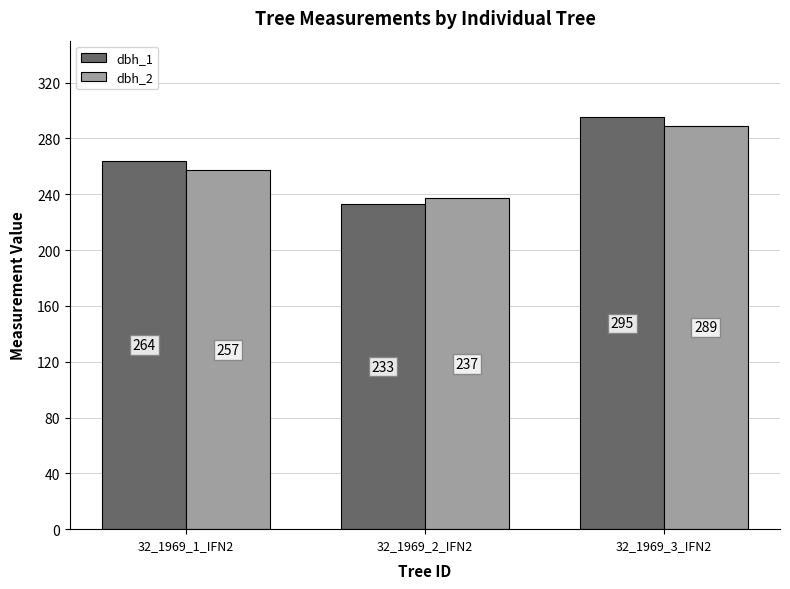

Reading right to left, list all the values displayed in this chart.

dbh_1: 32_1969_3_IFN2=295	32_1969_2_IFN2=233	32_1969_1_IFN2=264
dbh_2: 32_1969_3_IFN2=289	32_1969_2_IFN2=237	32_1969_1_IFN2=257